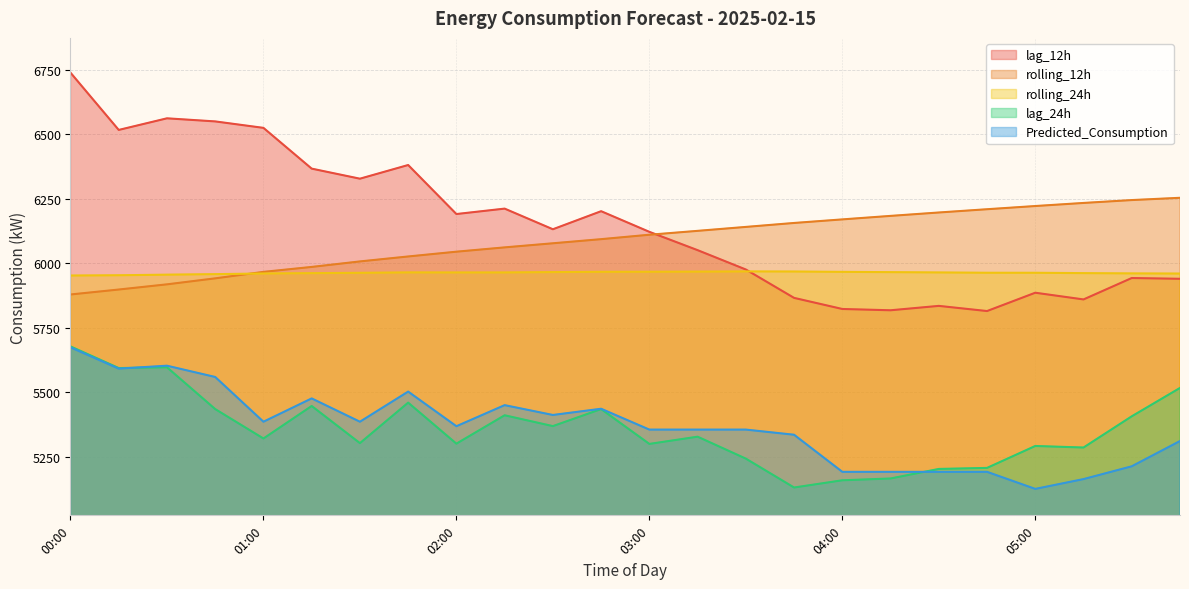

What is the label of the 18th point from the left?

04:15